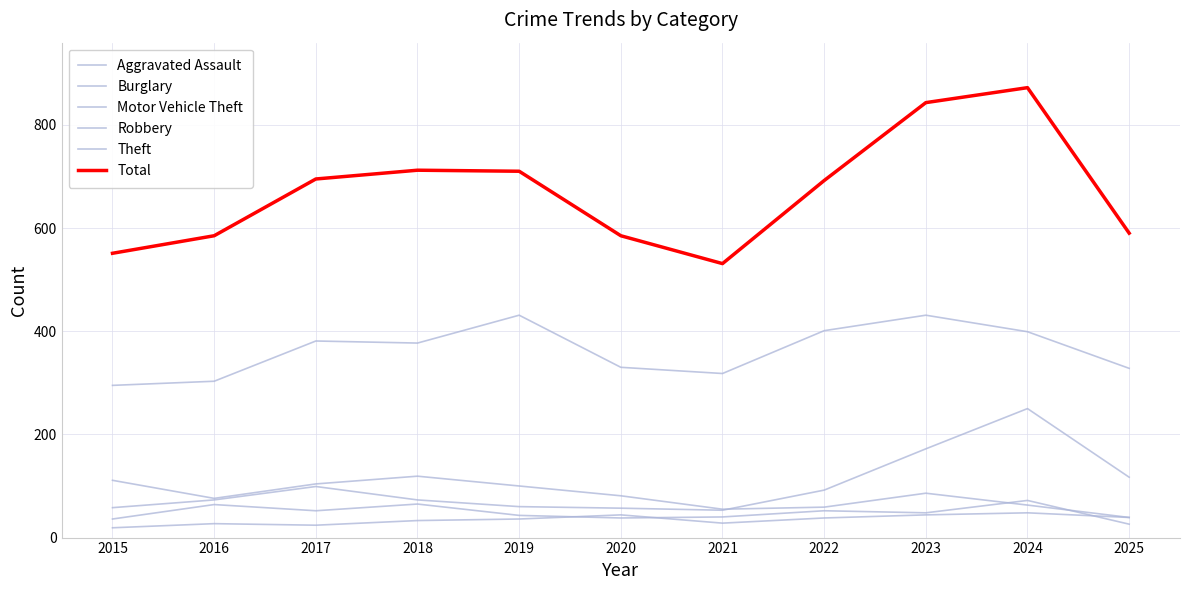

True or false: Theft has more than 0 points higher than both neighbors.

True